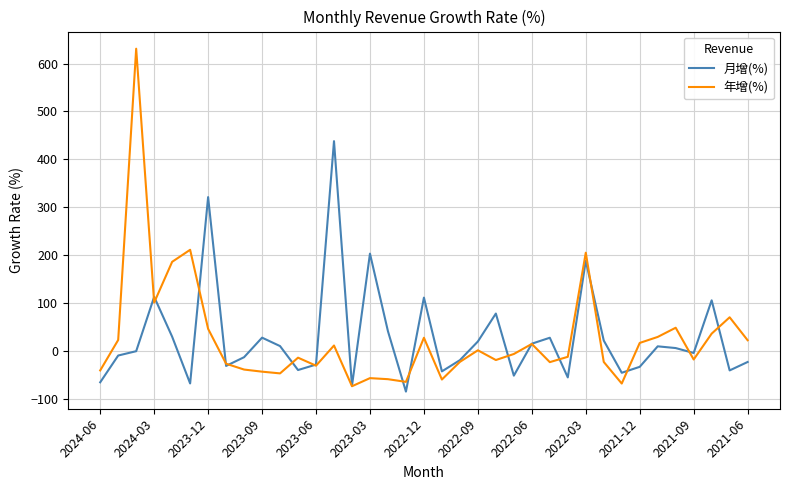

List the series in order of their peak value, lowest first.

月增(%), 年增(%)